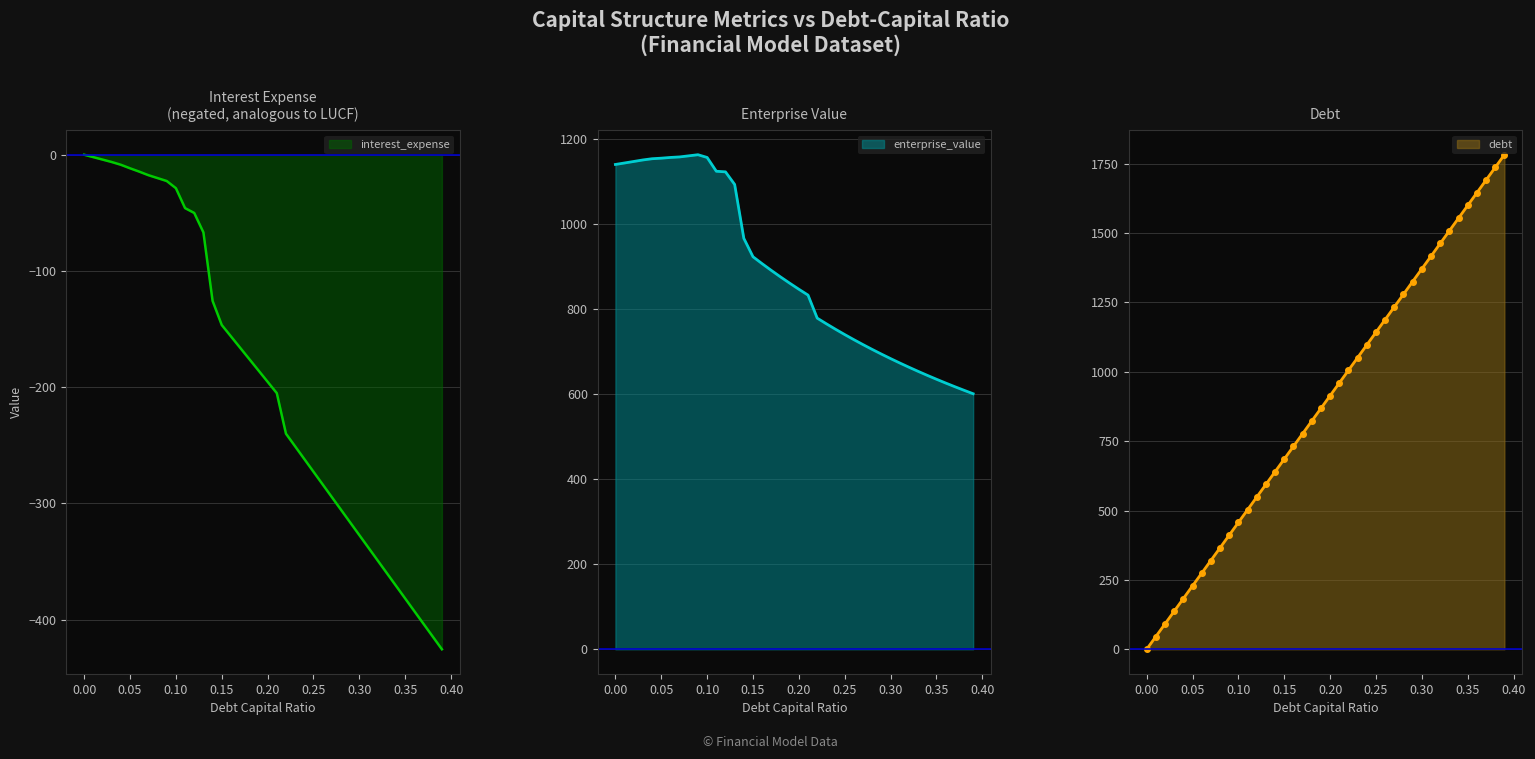

True or false: debt has more than 1 points higher than both neighbors.

False